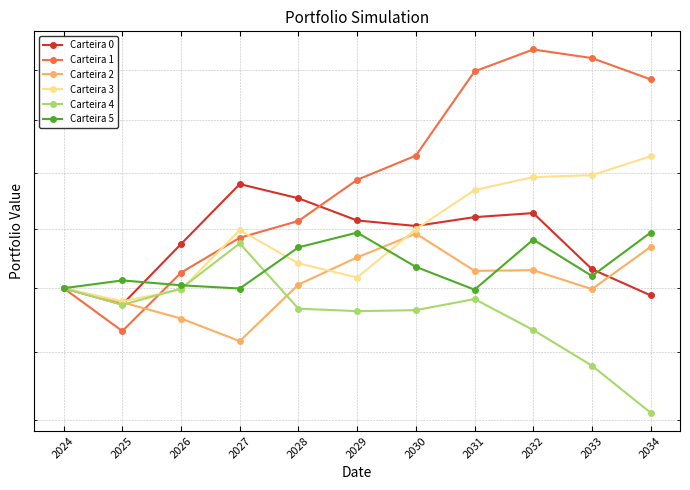

What is the maximum value for Carteira - 5?

3186292.4